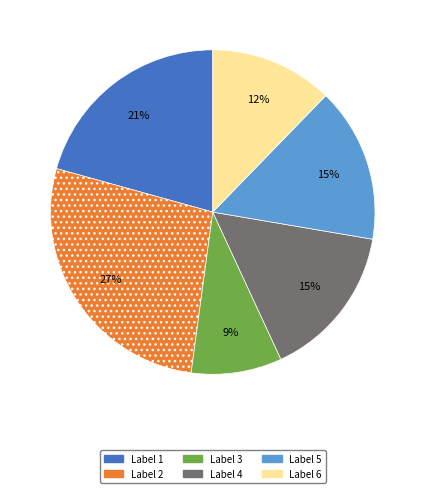

What is the smallest slice in the pie chart?

Label 3